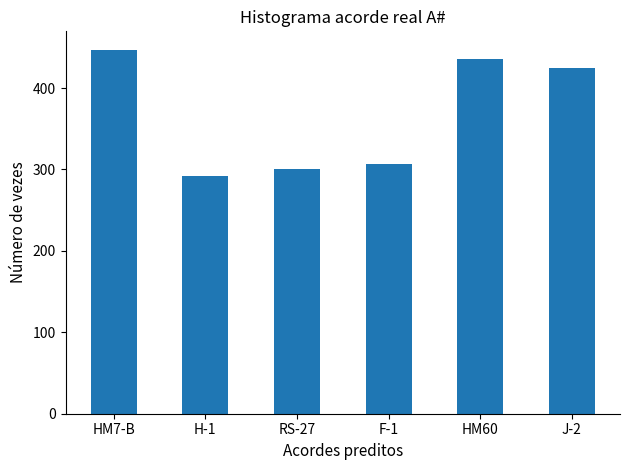

What position from the left is RS-27?

3